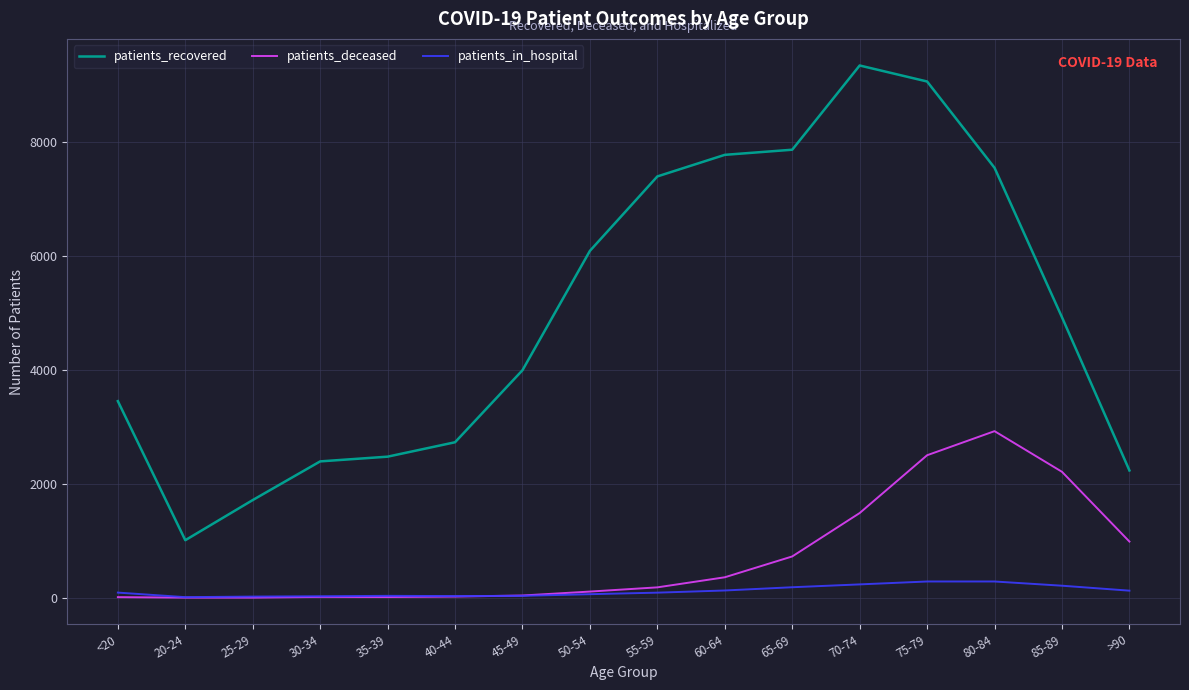

Which series has the largest total across all categories?

patients_recovered